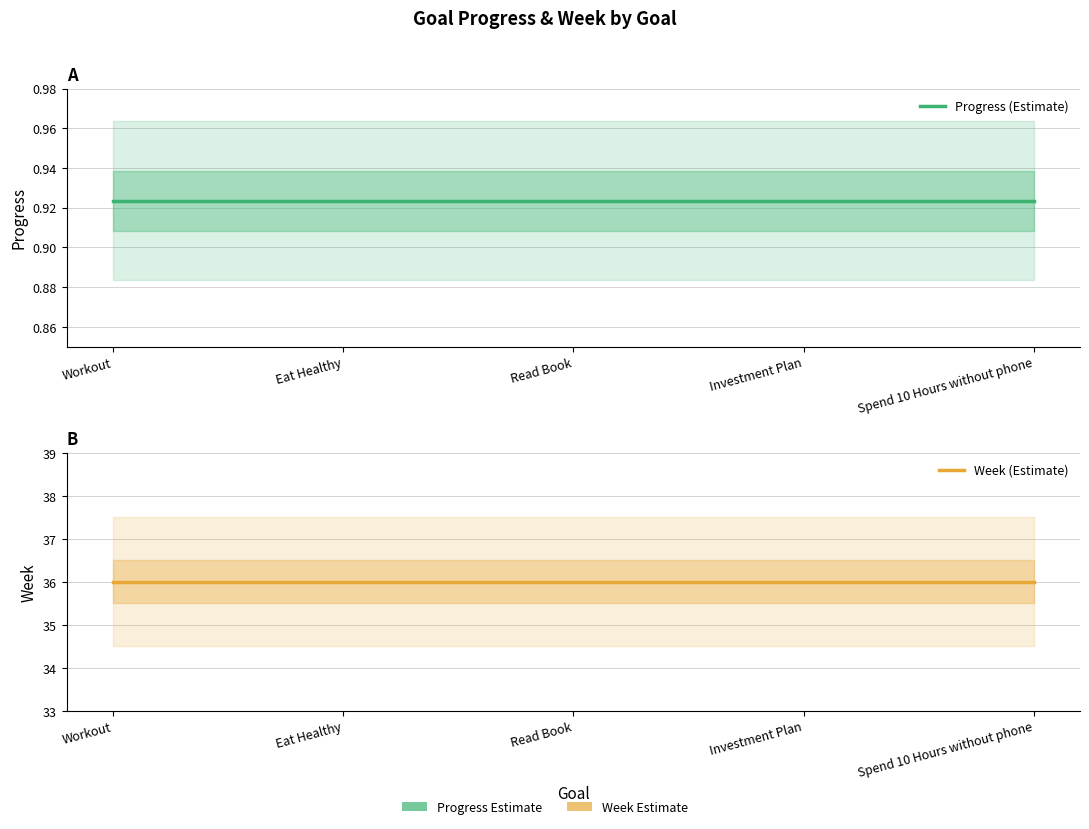

True or false: Progress (Estimate) has a value of 0.9 at Read Book.

True